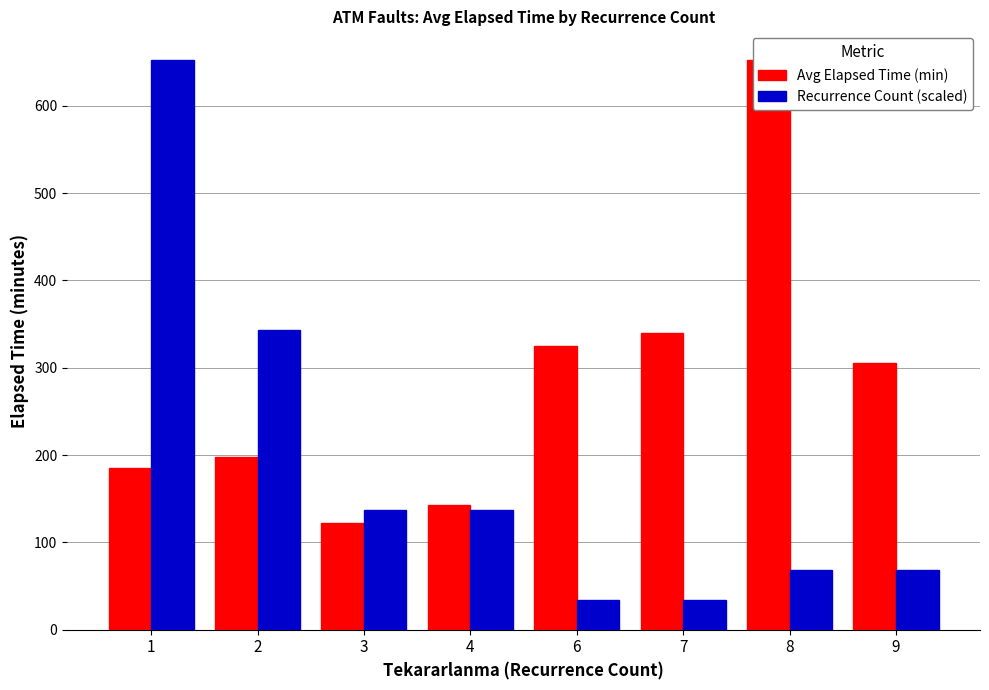

What is the lowest value of the Recurrence Count (scaled) series?

34.3